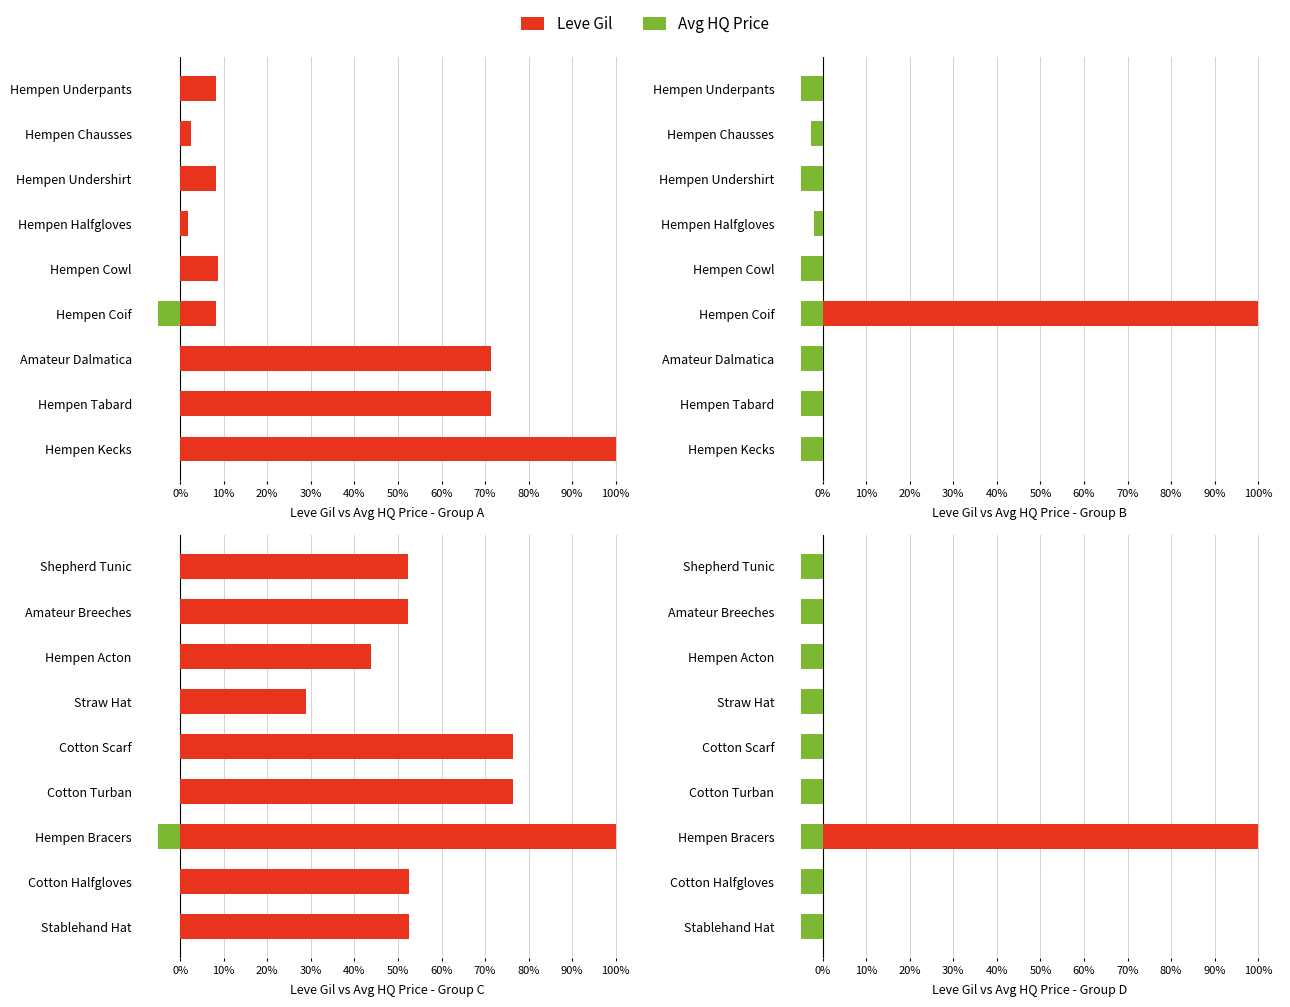

What position from the left is 60%?

7